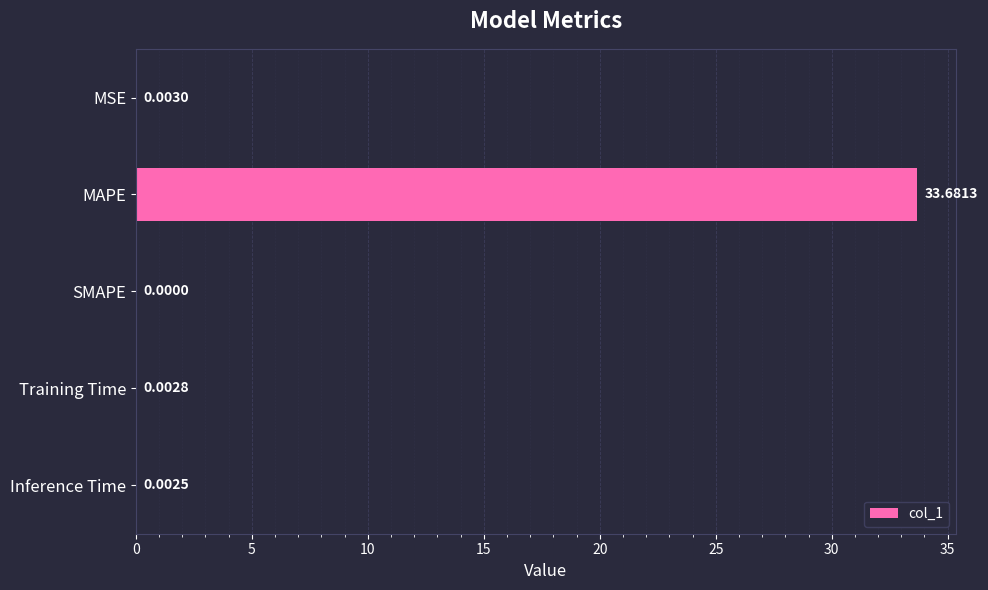

Where is the data nearest to the value 16?

MSE